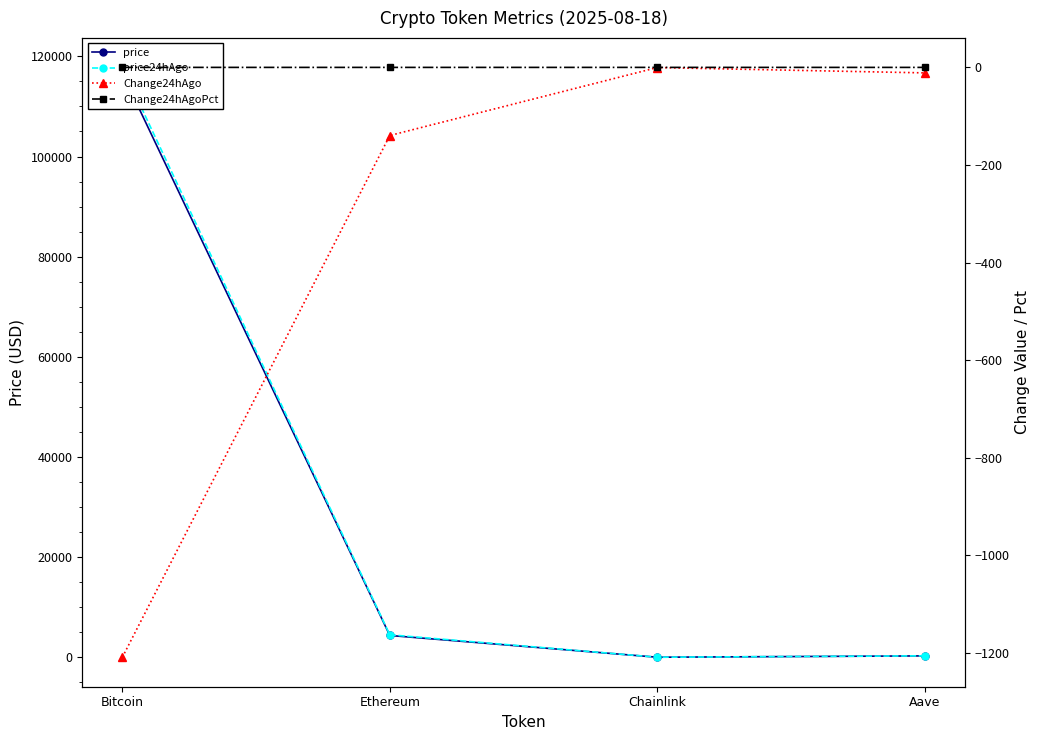

How many distinct data groups are displayed?

4